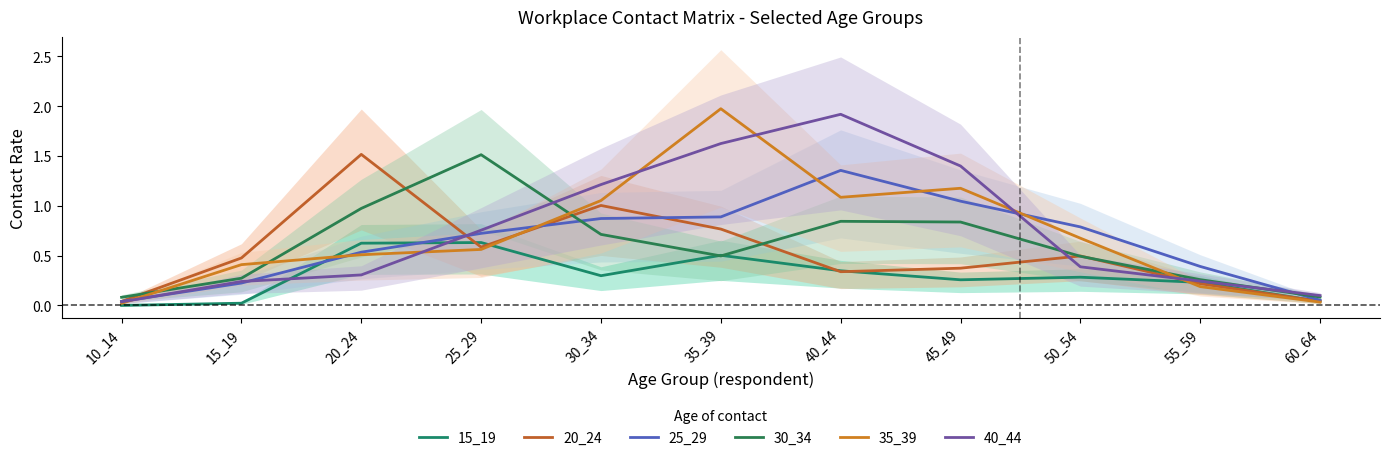

List the series in order of their peak value, lowest first.

15_19, 25_29, 30_34, 20_24, 40_44, 35_39